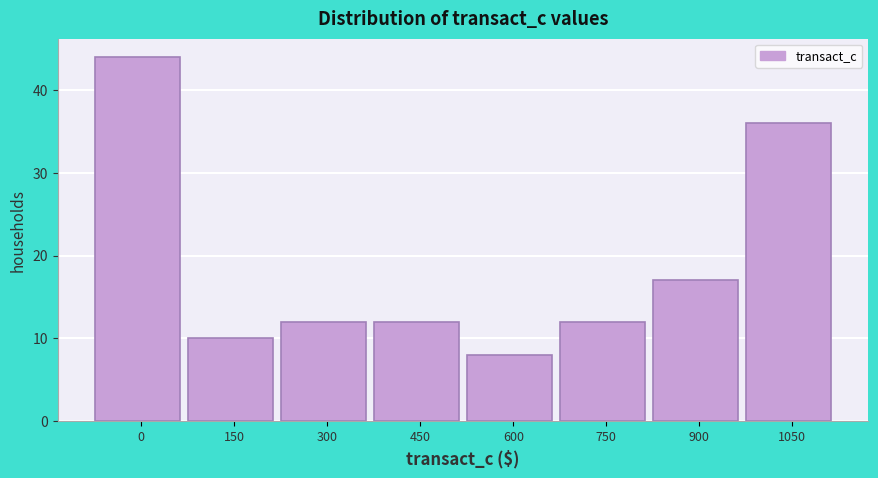

Reading left to right, what are all the values shown in this chart?

44	10	12	12	8	12	17	36